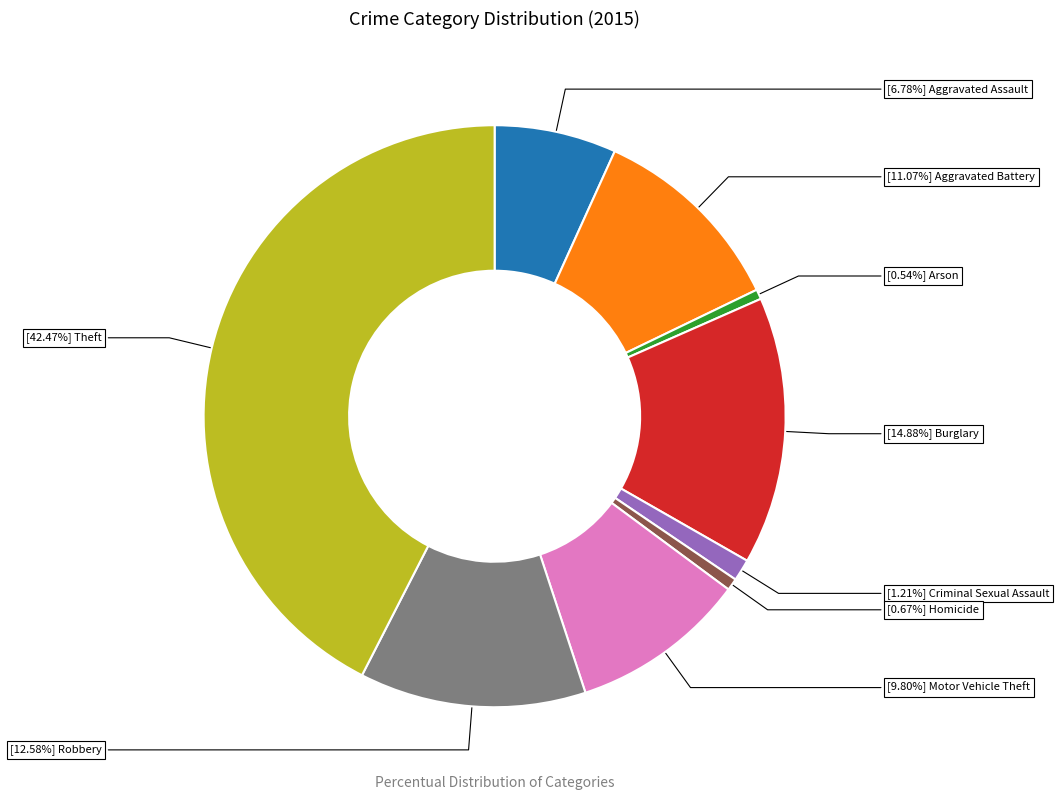

To the nearest percent, what is the average slice percentage?

11%